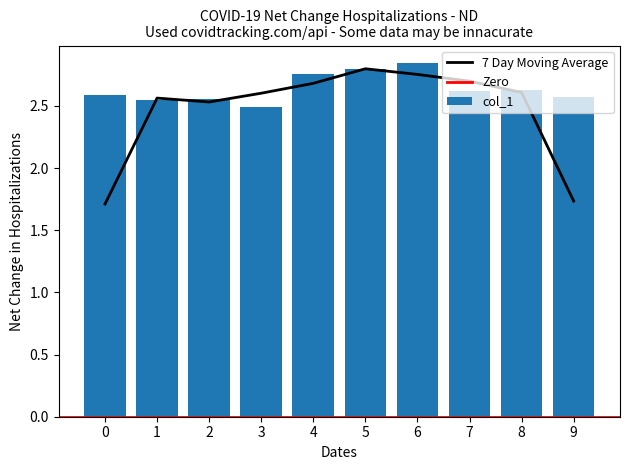

What is the difference between the maximum and second lowest values?

0.3